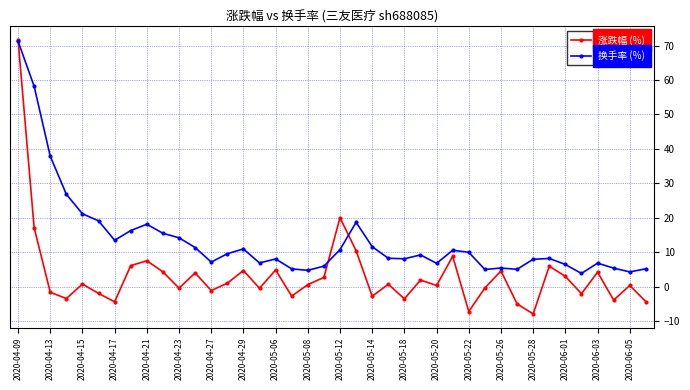

What is the greatest value displayed?

71.8